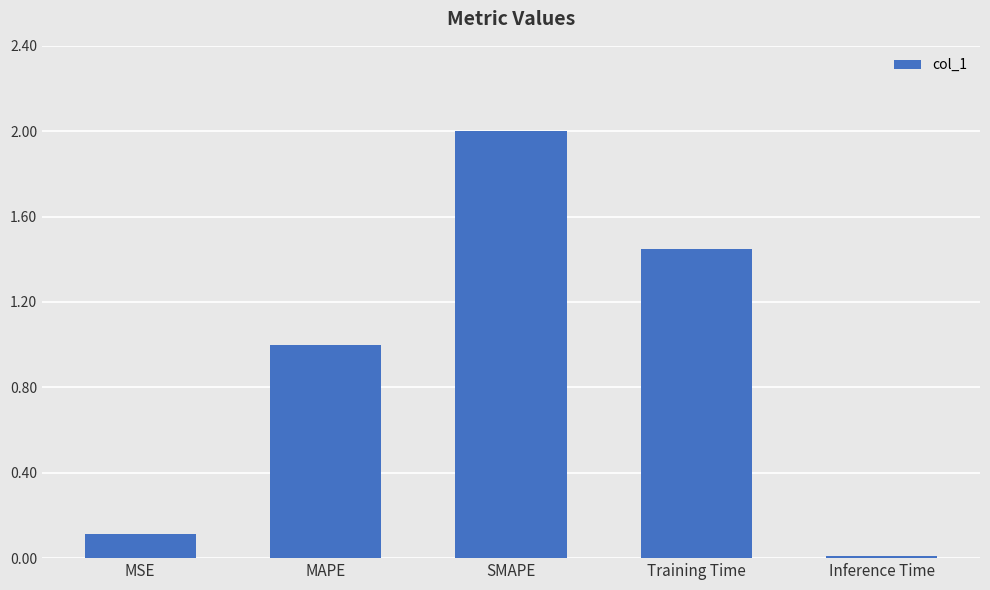

List the labels in order of value, largest first.

SMAPE, Training Time, MAPE, MSE, Inference Time